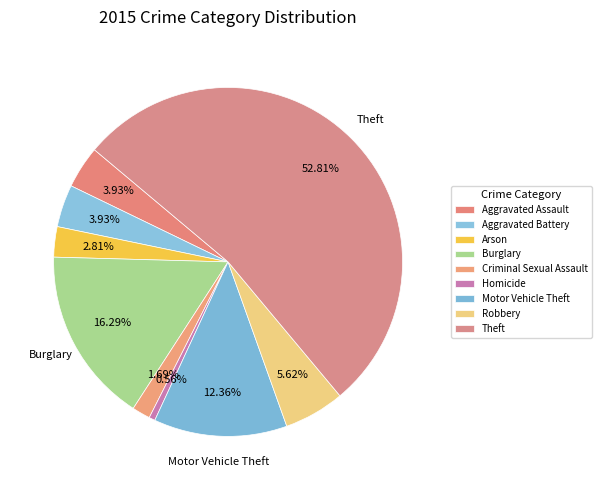

What is the smallest slice in the pie chart?

Homicide